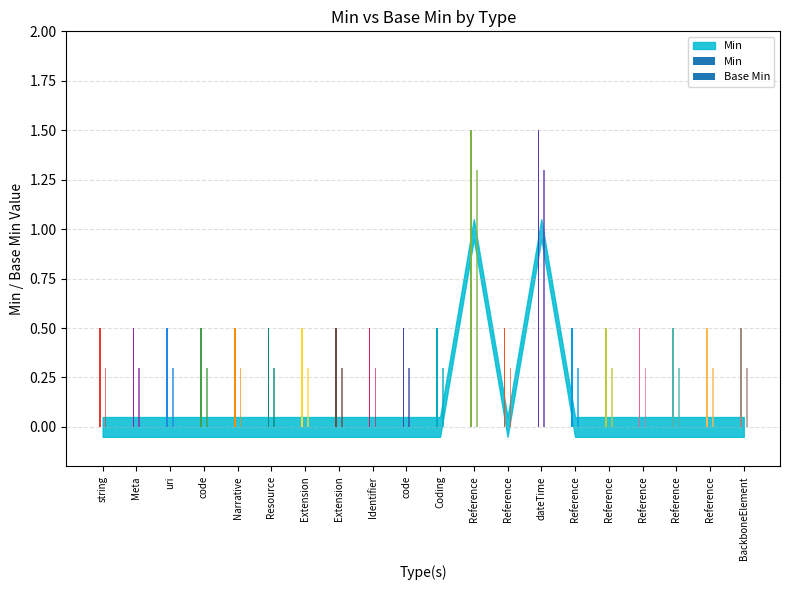

List the labels in order of Min value, largest first.

Reference, dateTime, string, Meta, uri, code, Narrative, Resource, Extension, Extension, Identifier, code, Coding, Reference, Reference, Reference, Reference, Reference, Reference, BackboneElement